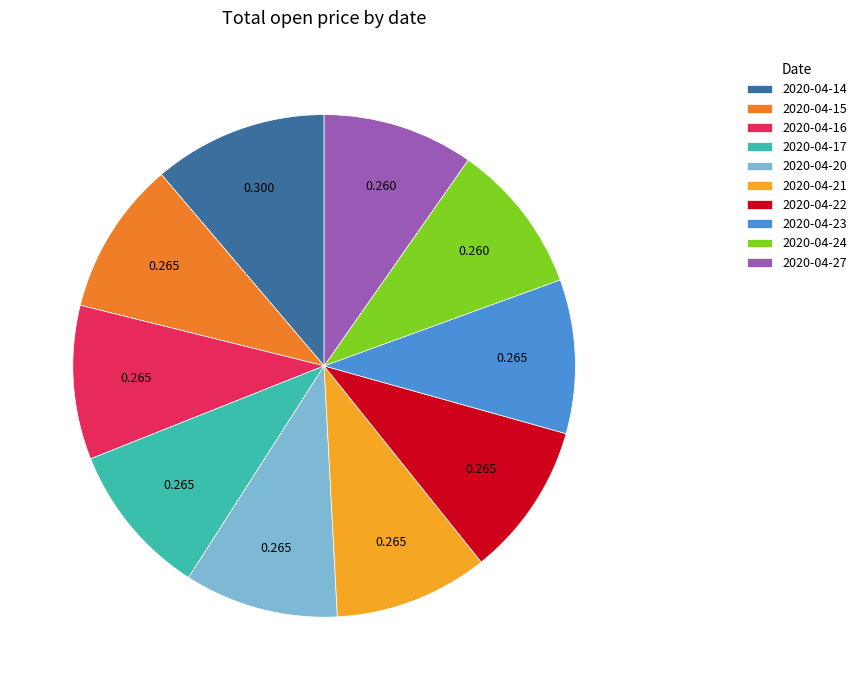

How many slices are in this pie chart?

10